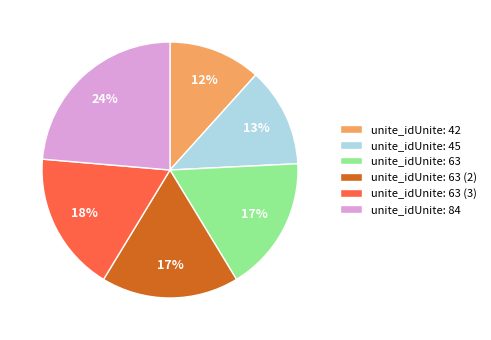

Do unite_idUnite: 42 and unite_idUnite: 63 (2) together represent more than half of the pie?

No